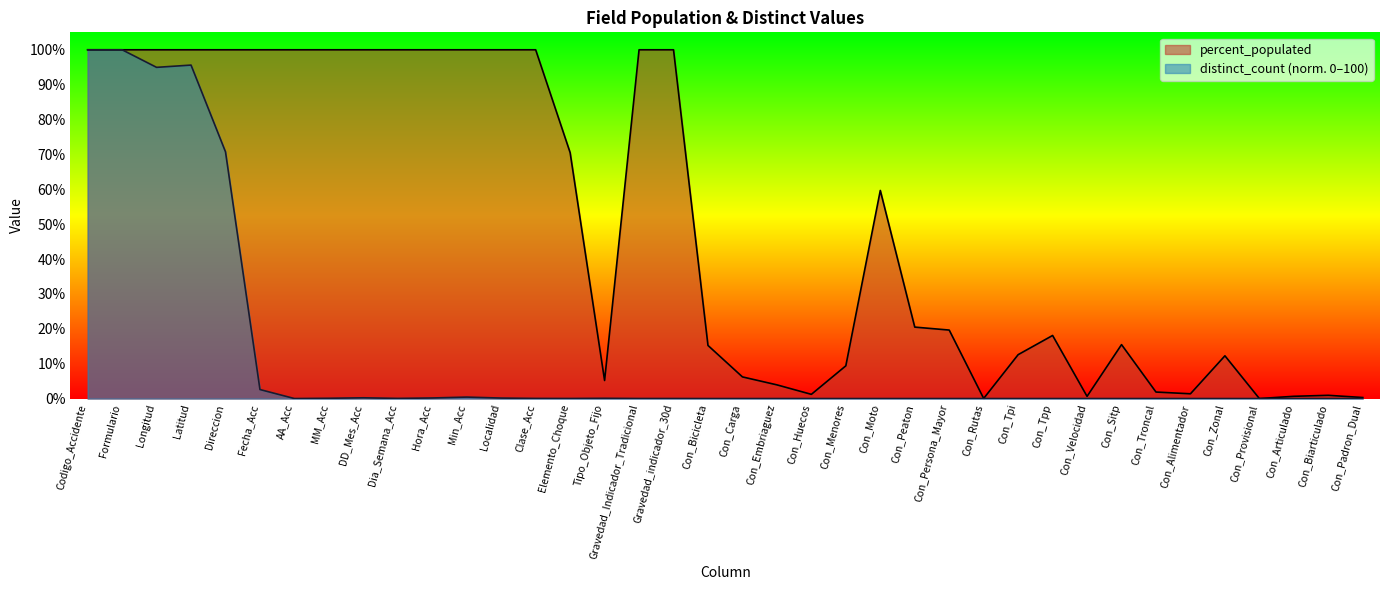

What is the label of the 32nd point from the left?

Con_Troncal